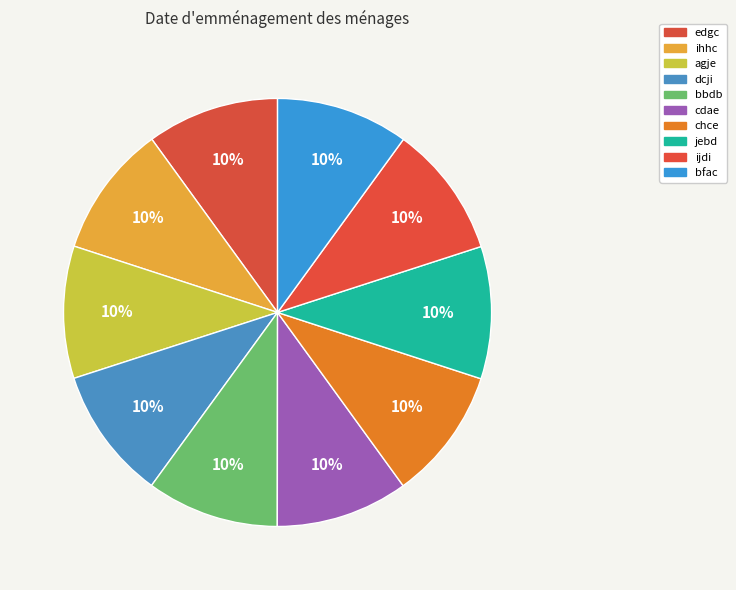

How many slices are in this pie chart?

10